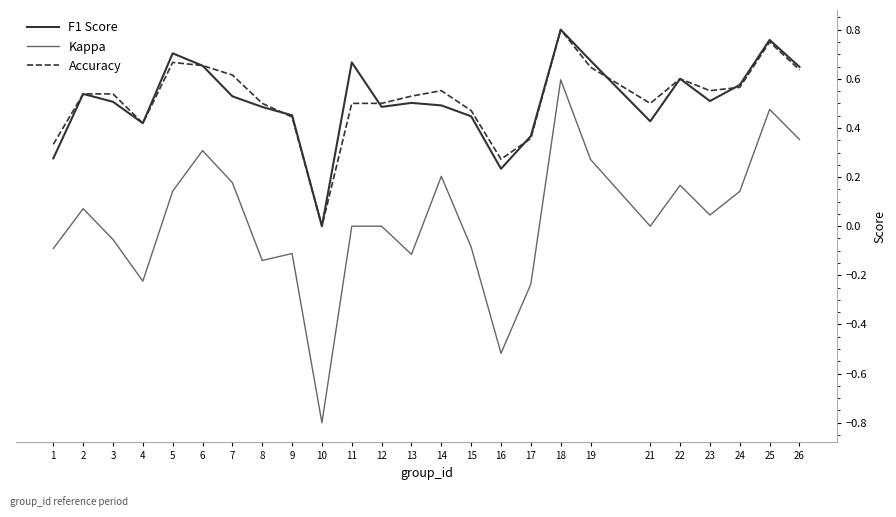

Is the value of Accuracy at 9 greater than the value of F1 Score at 5?

No